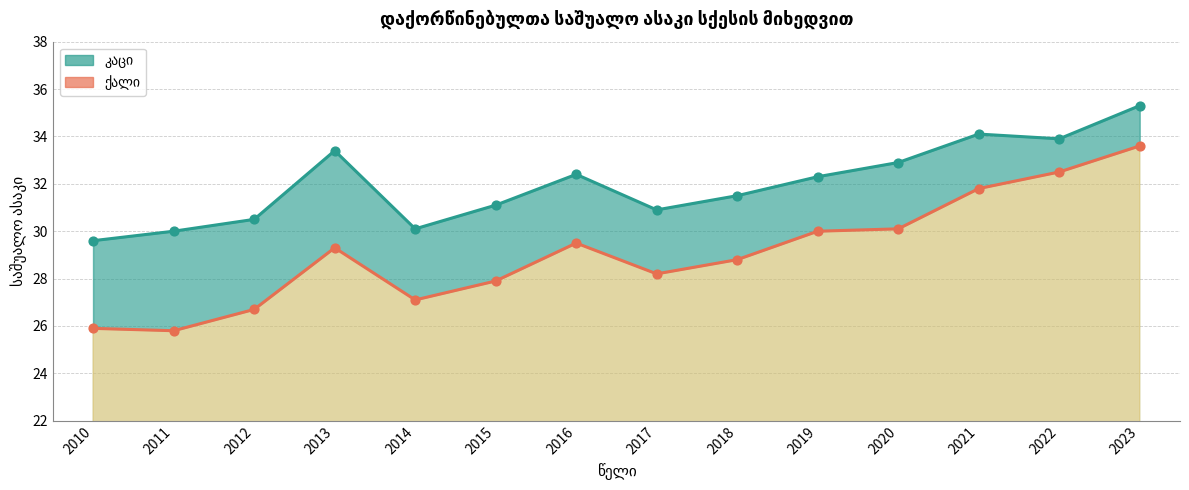

Which series has the largest Y range (max minus min)?

ქალი (ხაზი)